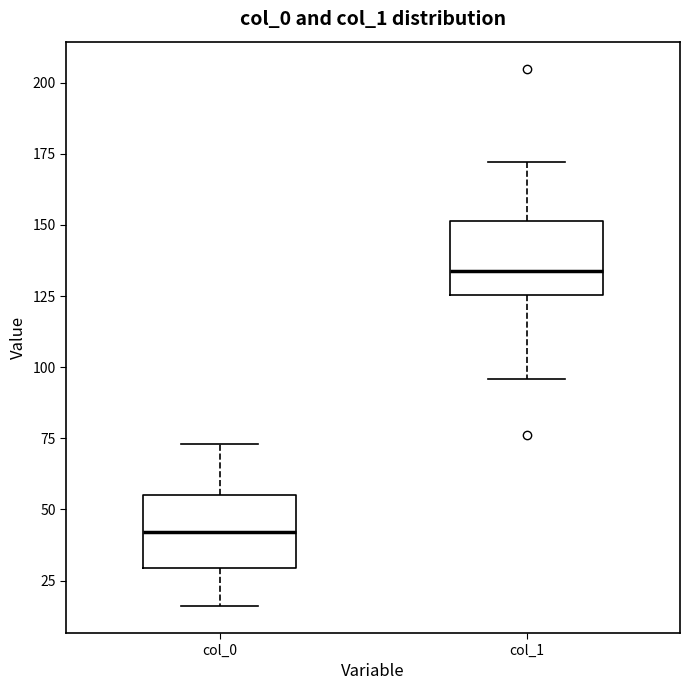

Where is the upper edge of the box for col_1 on the y-axis? The values are not printed on the chart, so give them approximately, as read against the axis.

150